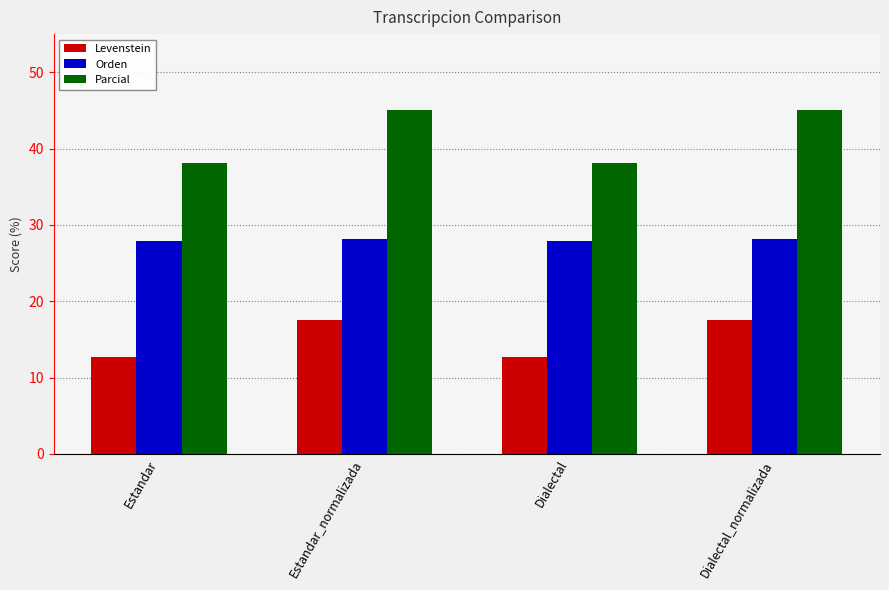

Between Dialectal and Dialectal_normalizada, which series saw the biggest shift?

Parcial